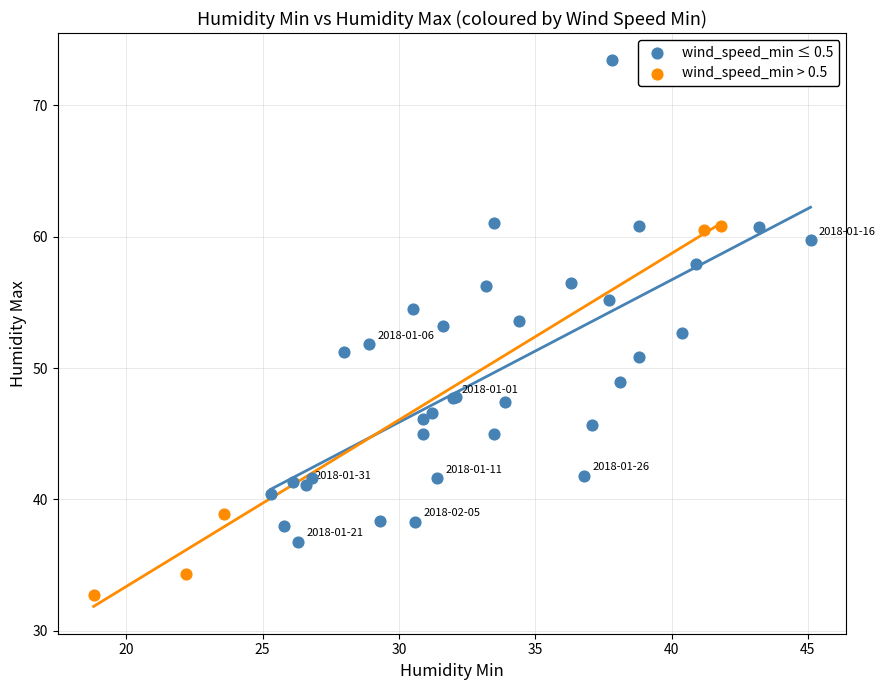

Which series contains the lowest Y value?

wind_speed_min > 0.5